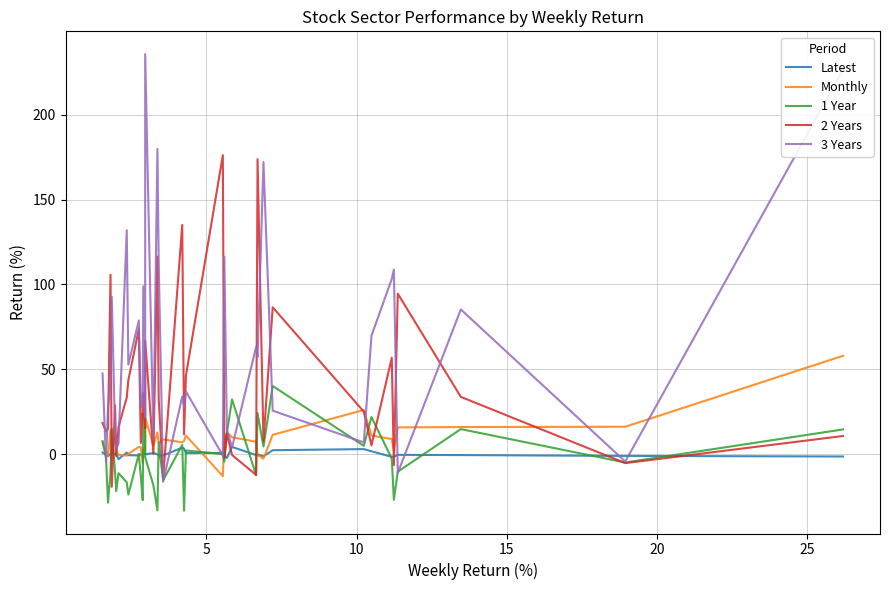

Which series has the widest spread of values?

3 Years